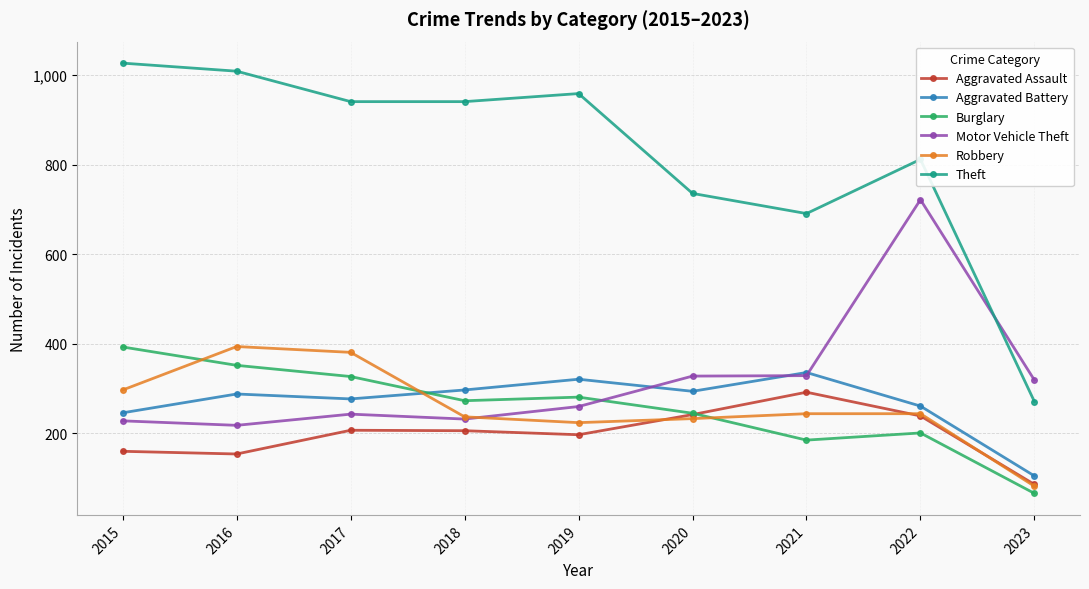

What is the value of the Burglary point at the 6th from the left?

245